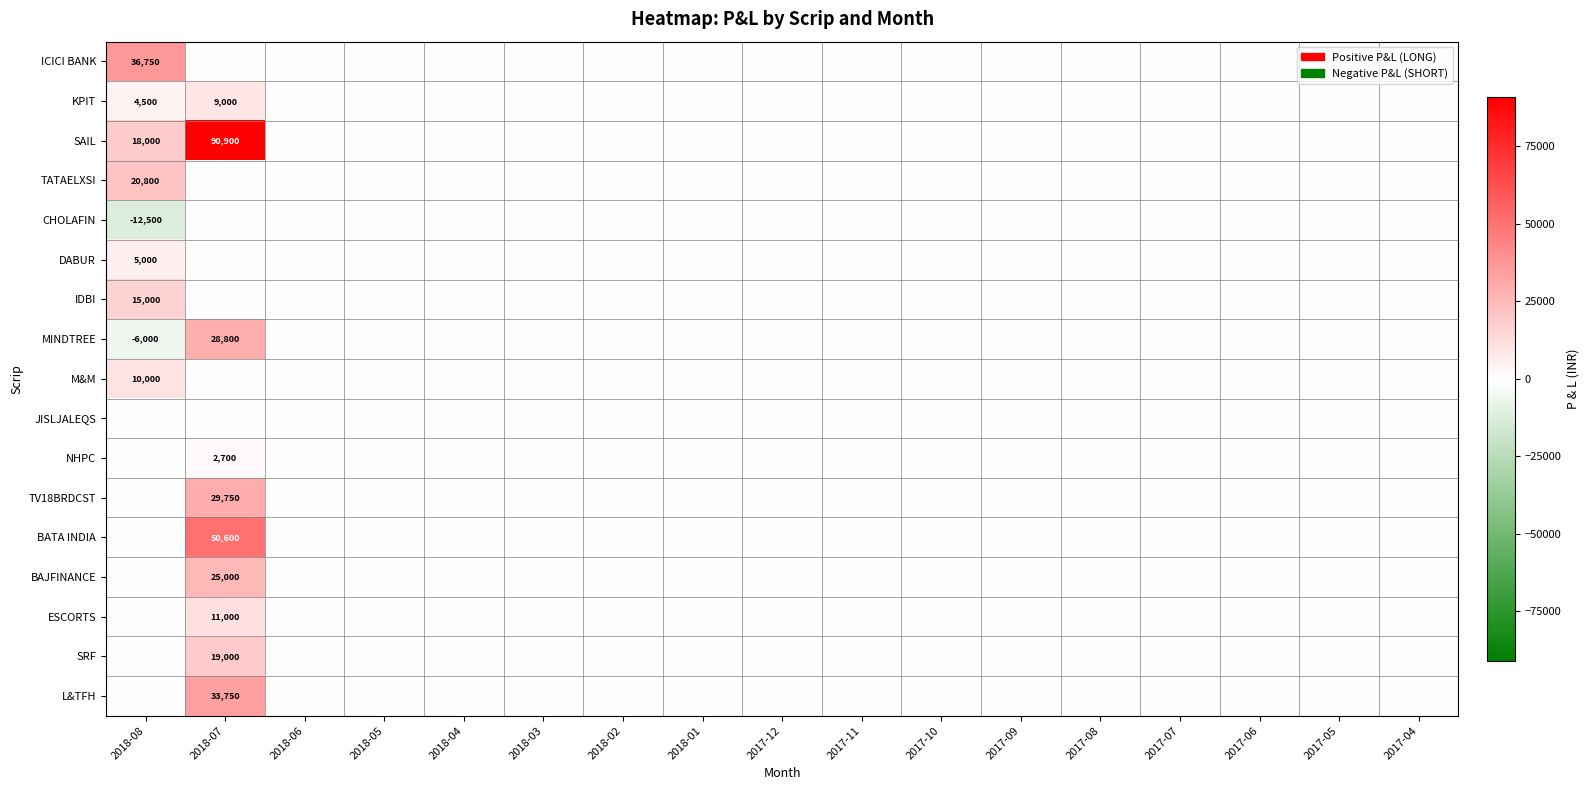

What is the smallest value displayed?

-12500